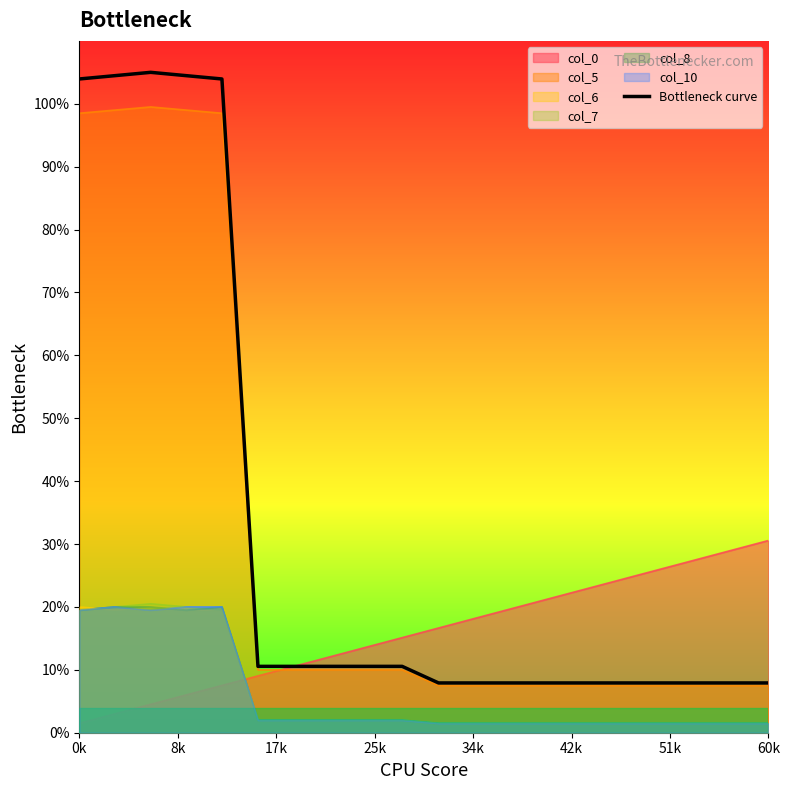

What is the sum of all values?

1307.5